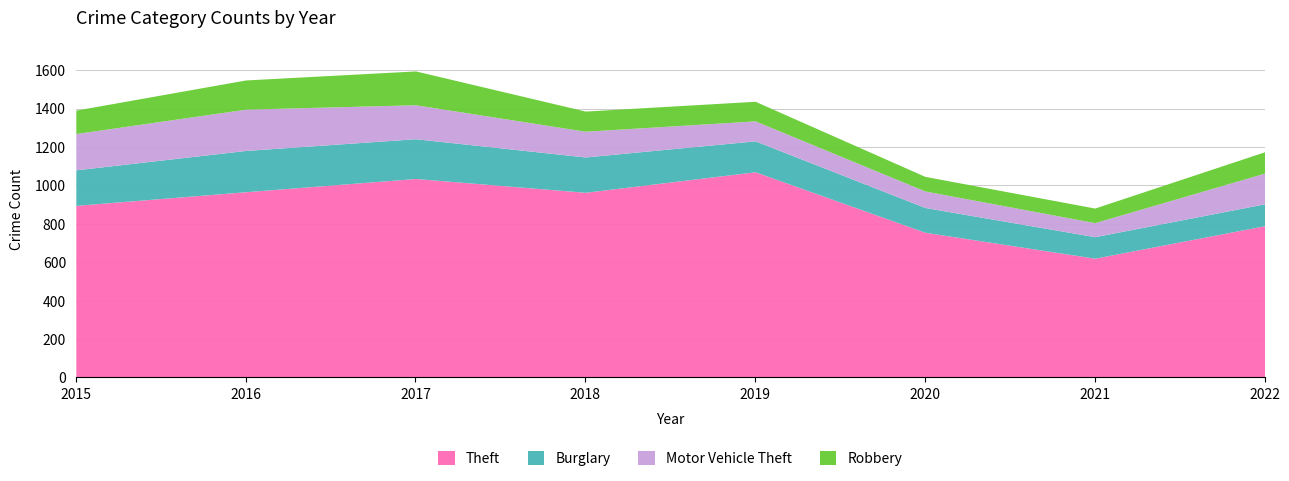

How many data points in Motor Vehicle Theft are less than 160?

4